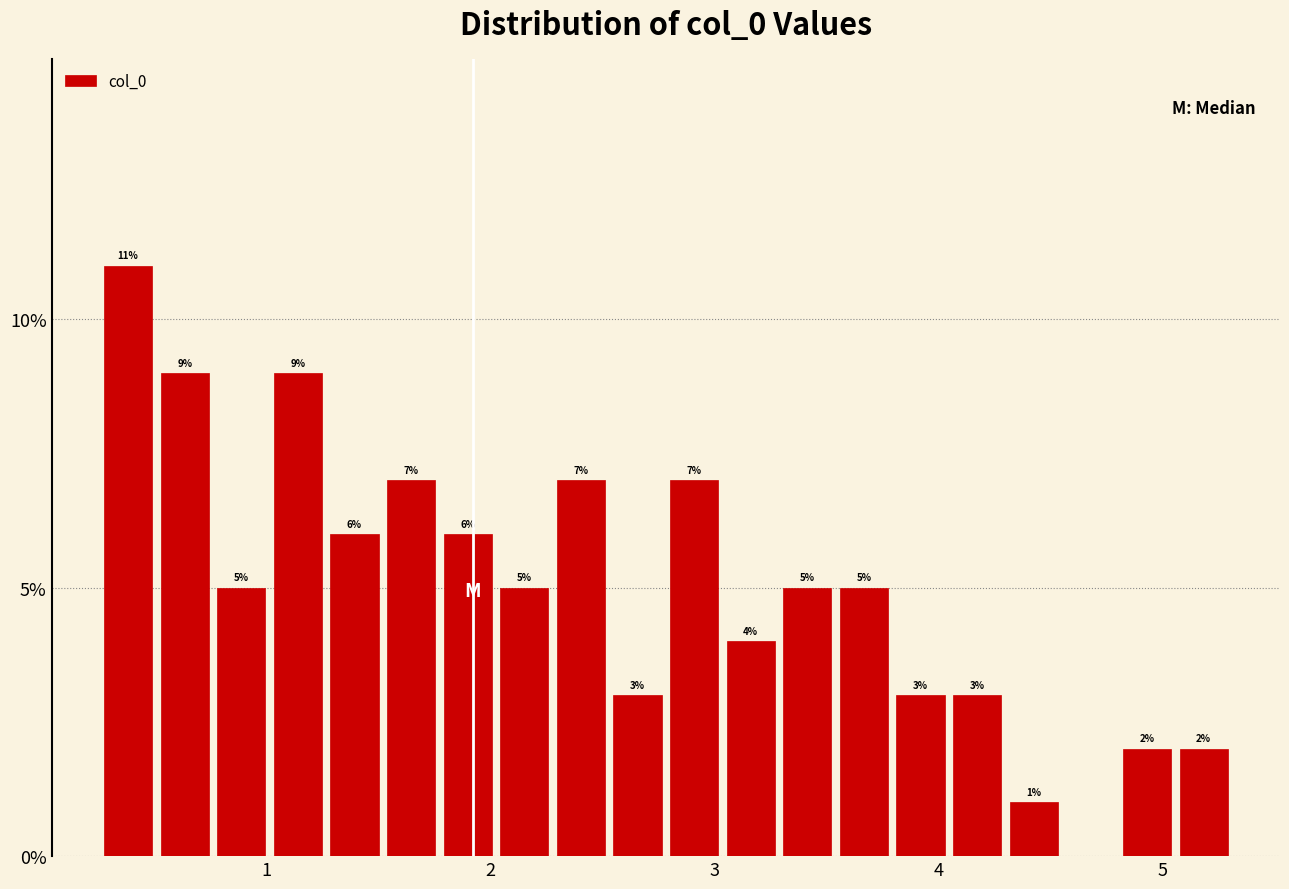

Read against the x-axis, roughly where is the centre of the tallest bar?

0.4